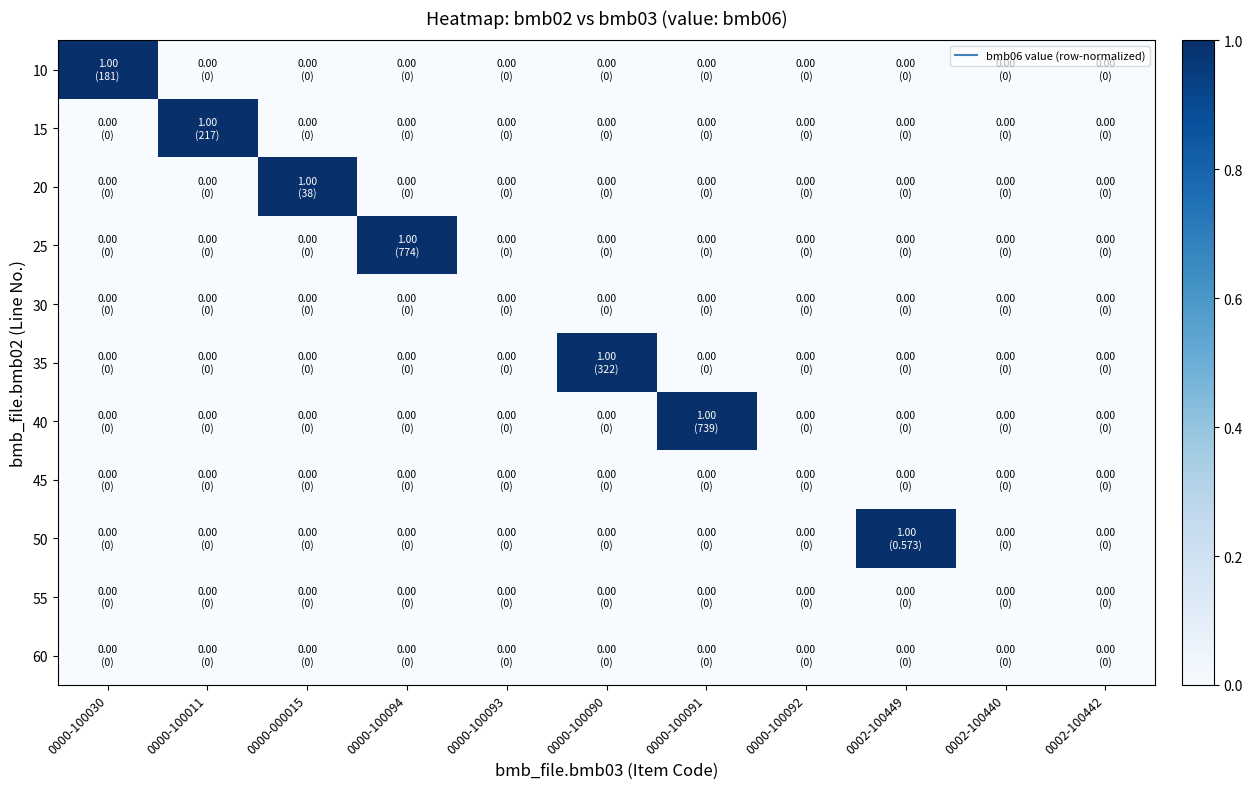

Reading left to right, extract all data points from this chart.

10: 0000-100030=1	0000-100011=0	0000-000015=0	0000-100094=0	0000-100093=0	0000-100090=0	0000-100091=0	0000-100092=0	0002-100449=0	0002-100440=0	0002-100442=0
15: 0000-100030=0	0000-100011=1	0000-000015=0	0000-100094=0	0000-100093=0	0000-100090=0	0000-100091=0	0000-100092=0	0002-100449=0	0002-100440=0	0002-100442=0
20: 0000-100030=0	0000-100011=0	0000-000015=1	0000-100094=0	0000-100093=0	0000-100090=0	0000-100091=0	0000-100092=0	0002-100449=0	0002-100440=0	0002-100442=0
25: 0000-100030=0	0000-100011=0	0000-000015=0	0000-100094=1	0000-100093=0	0000-100090=0	0000-100091=0	0000-100092=0	0002-100449=0	0002-100440=0	0002-100442=0
30: 0000-100030=0	0000-100011=0	0000-000015=0	0000-100094=0	0000-100093=0	0000-100090=0	0000-100091=0	0000-100092=0	0002-100449=0	0002-100440=0	0002-100442=0
35: 0000-100030=0	0000-100011=0	0000-000015=0	0000-100094=0	0000-100093=0	0000-100090=1	0000-100091=0	0000-100092=0	0002-100449=0	0002-100440=0	0002-100442=0
40: 0000-100030=0	0000-100011=0	0000-000015=0	0000-100094=0	0000-100093=0	0000-100090=0	0000-100091=1	0000-100092=0	0002-100449=0	0002-100440=0	0002-100442=0
45: 0000-100030=0	0000-100011=0	0000-000015=0	0000-100094=0	0000-100093=0	0000-100090=0	0000-100091=0	0000-100092=0	0002-100449=0	0002-100440=0	0002-100442=0
50: 0000-100030=0	0000-100011=0	0000-000015=0	0000-100094=0	0000-100093=0	0000-100090=0	0000-100091=0	0000-100092=0	0002-100449=1	0002-100440=0	0002-100442=0
55: 0000-100030=0	0000-100011=0	0000-000015=0	0000-100094=0	0000-100093=0	0000-100090=0	0000-100091=0	0000-100092=0	0002-100449=0	0002-100440=0	0002-100442=0
60: 0000-100030=0	0000-100011=0	0000-000015=0	0000-100094=0	0000-100093=0	0000-100090=0	0000-100091=0	0000-100092=0	0002-100449=0	0002-100440=0	0002-100442=0